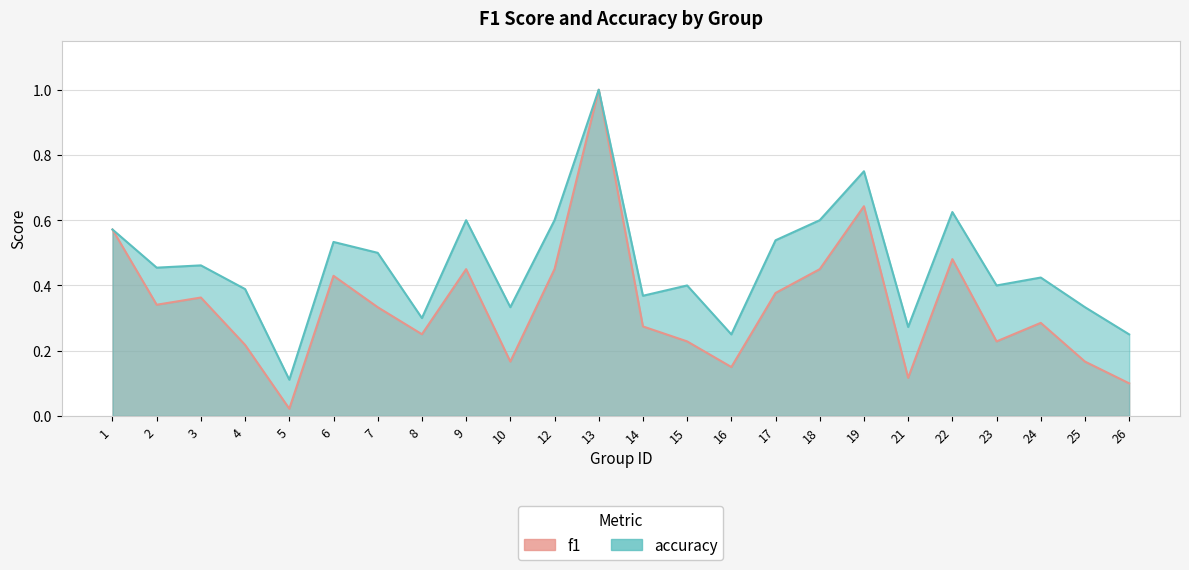

What is the spread (max minus min) of values at 4?

0.2